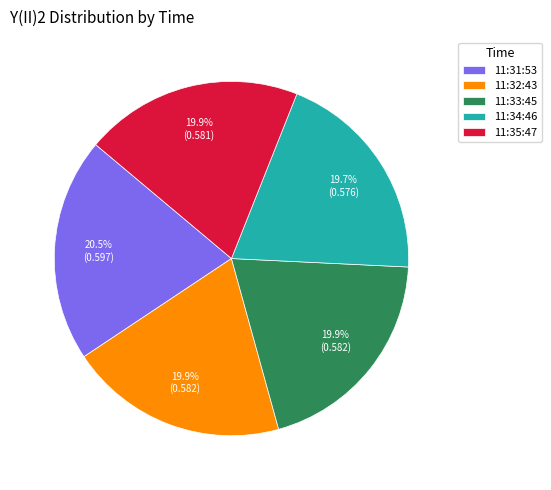

Is it true that 11:34:46 is 20% of the pie?

True